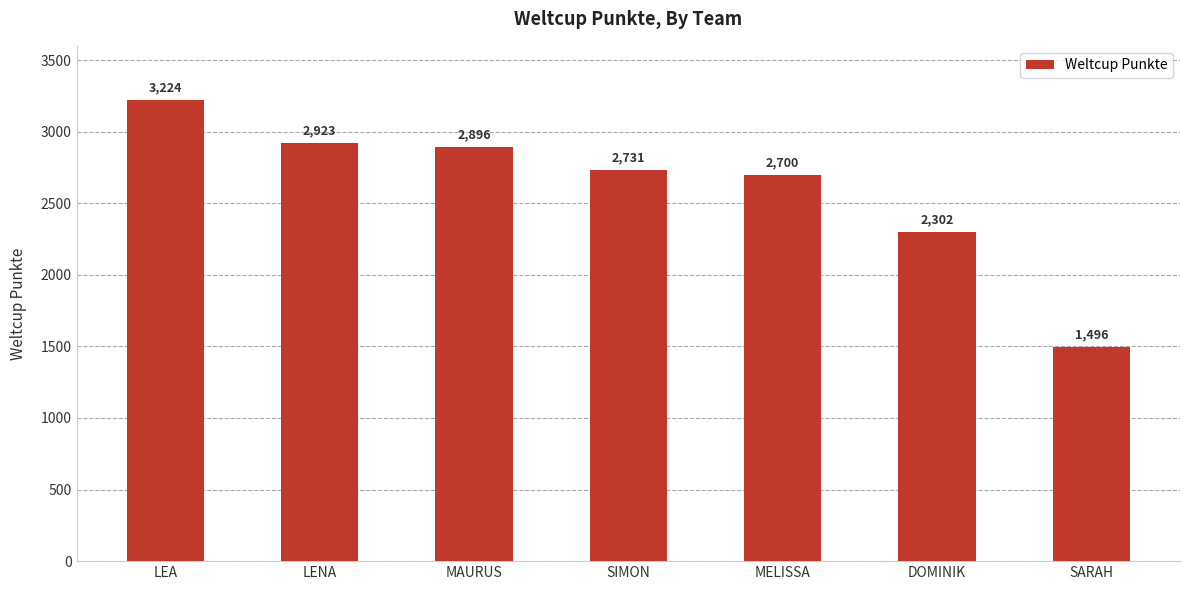

How many data points are less than 2731?

3